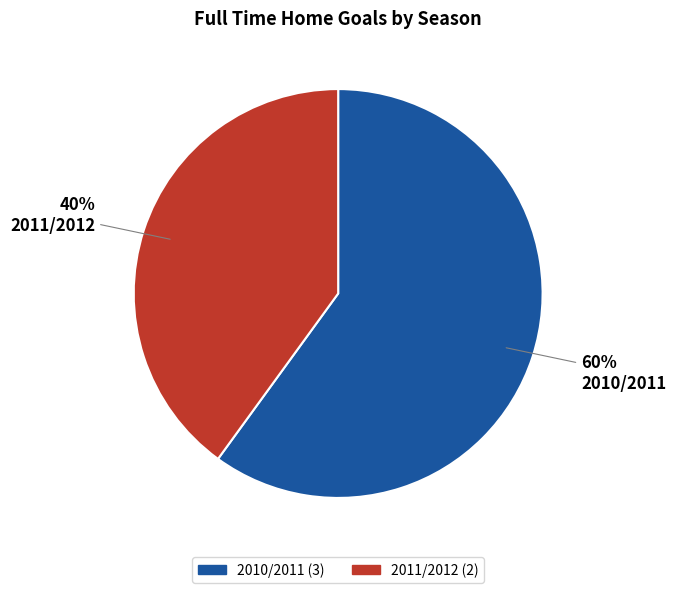

Is there a majority slice in this chart?

Yes